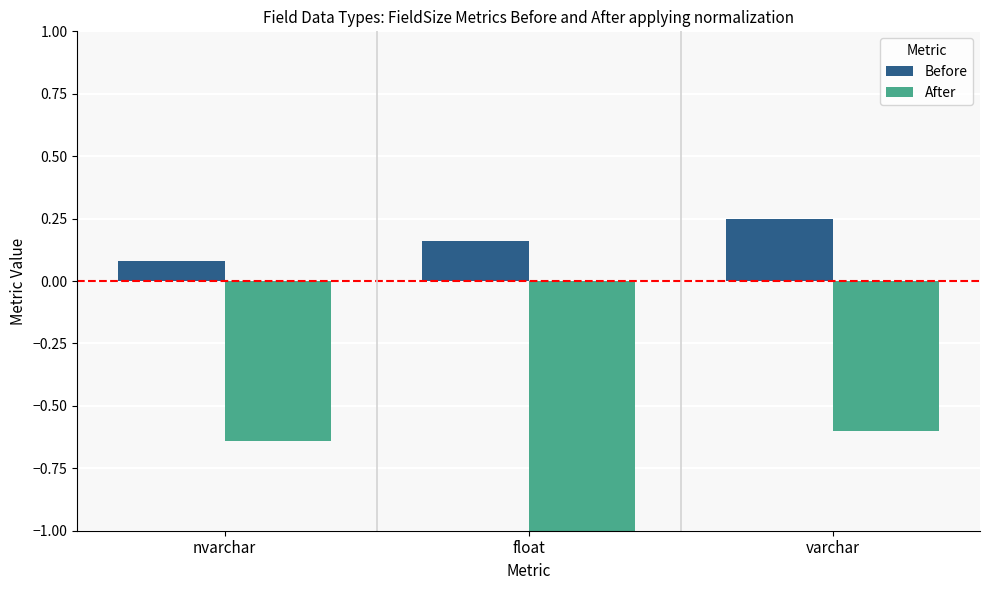

Which series changed the most between float and varchar?

After